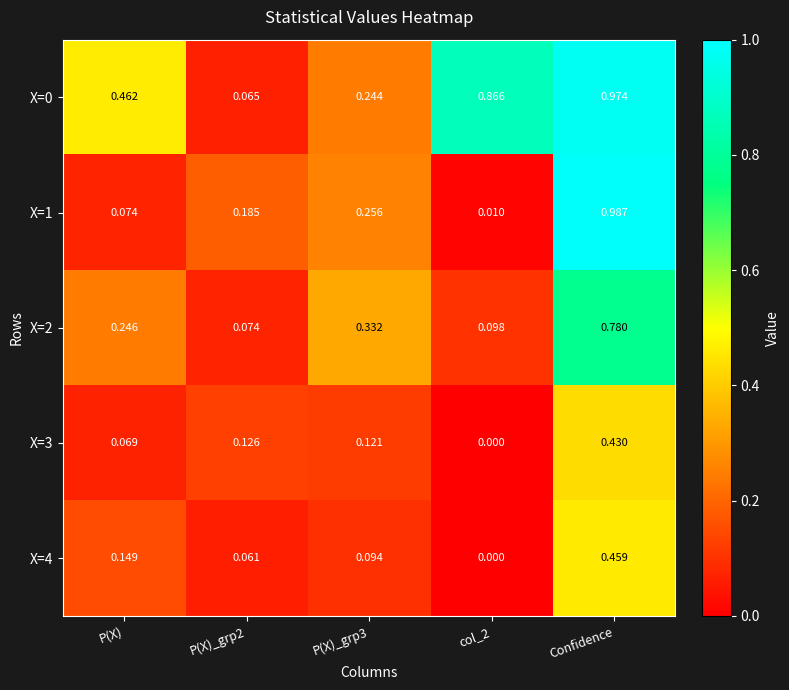

Is the value of X=4 at P(X) greater than the value of X=3 at P(X)?

Yes